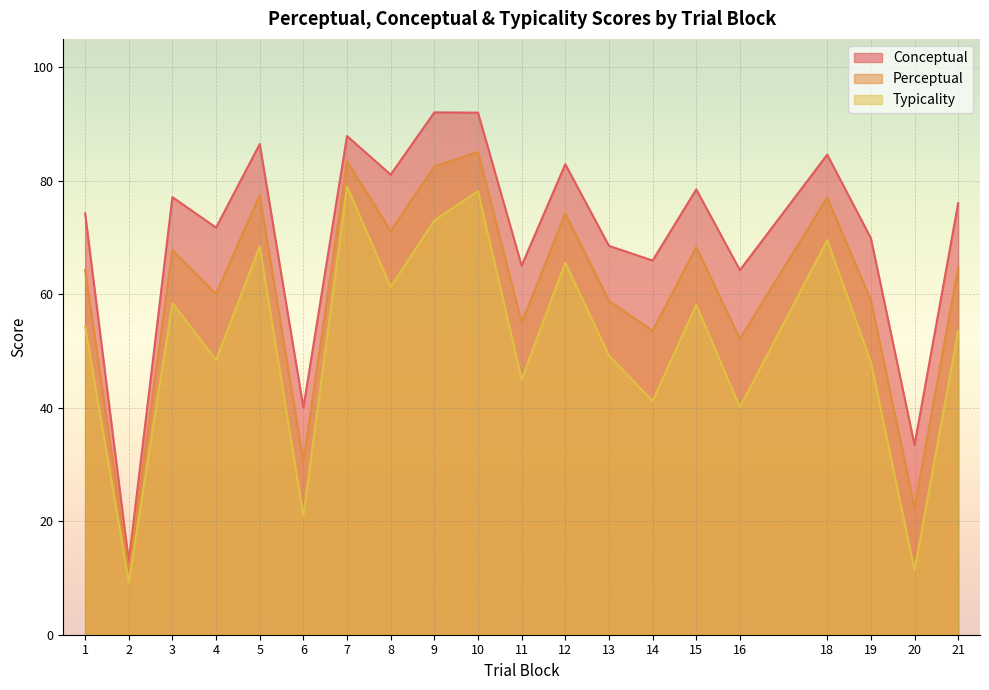

The typicality series shows 58.1 at 15. True or false?

True